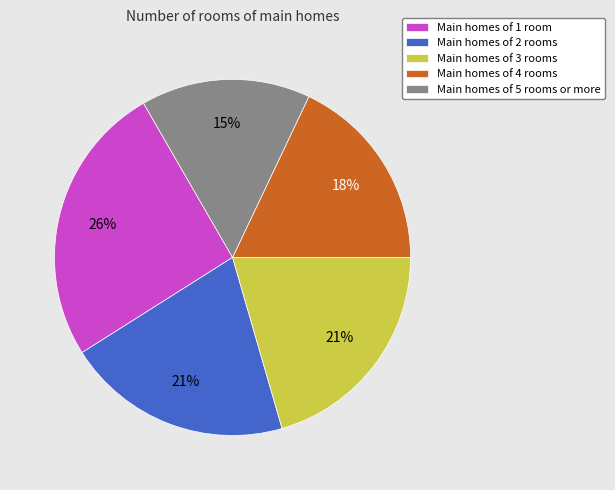

To the nearest percent, what is the average slice percentage?

20%